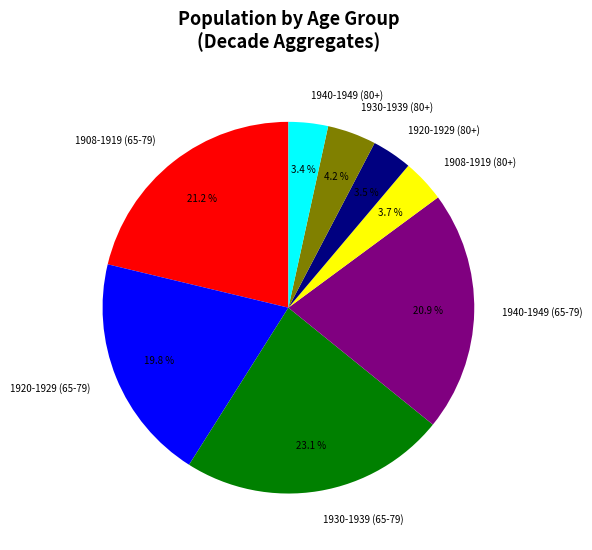

What is the ratio of the value at 1908-1919 (65-79) to the value at 1940-1949 (65-79)?

1.0